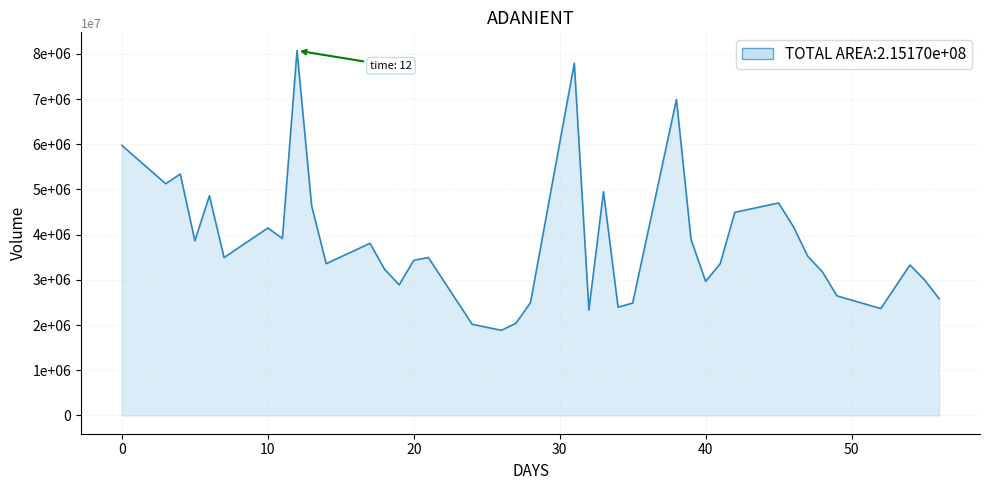

Does the chart display data point markers on the line(s)?

No